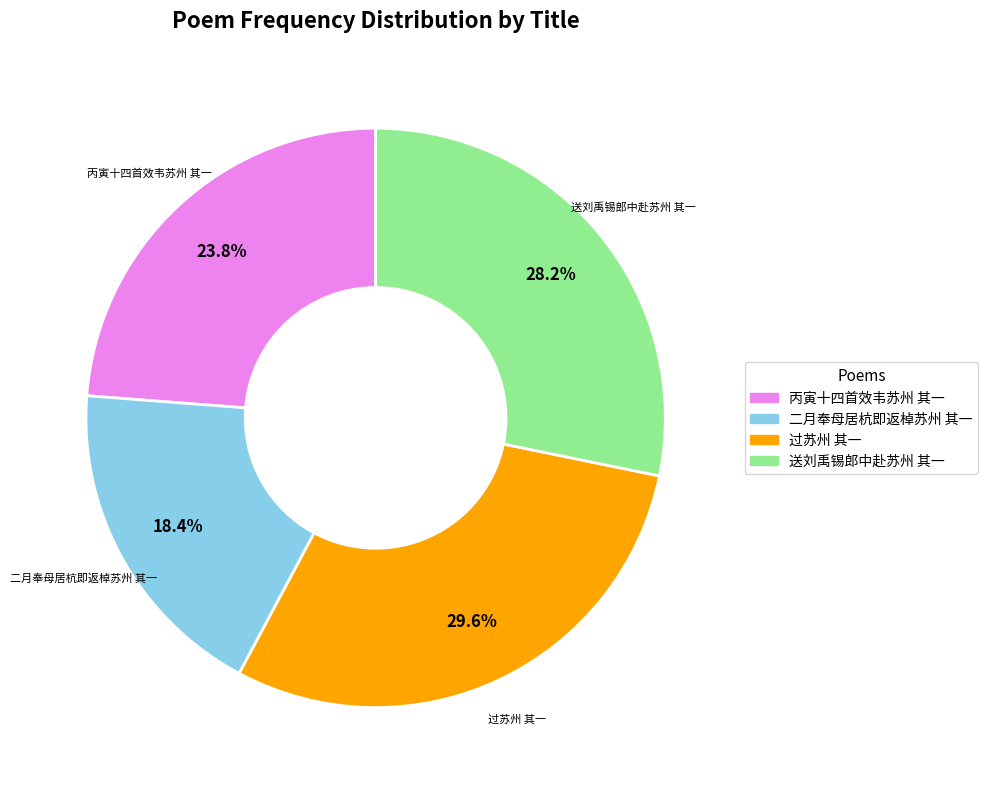

To the nearest percent, what is the difference between the largest and smallest slice percentages?

11%